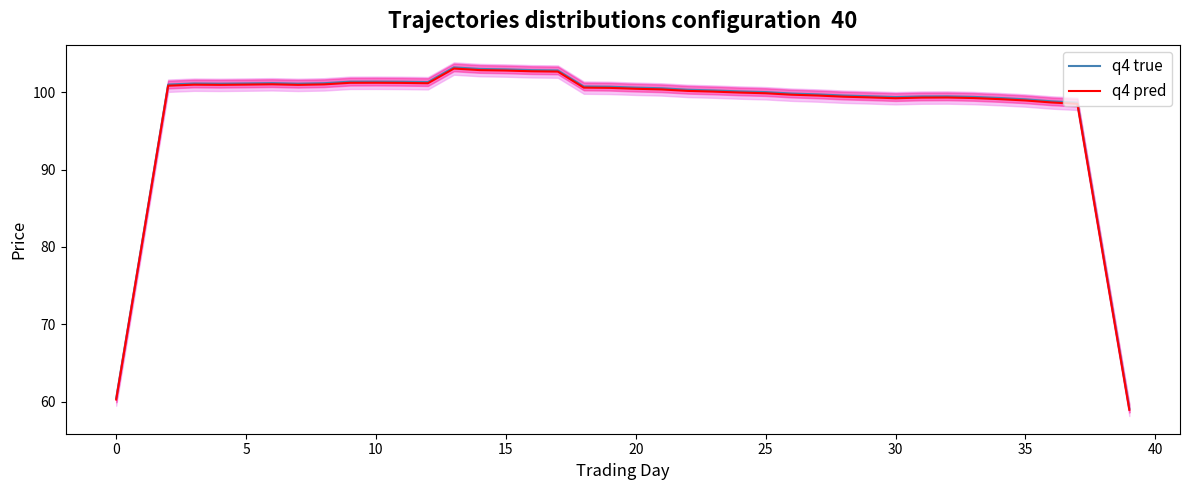

Is it true that q4 pred equals 31.4 at 20?

False